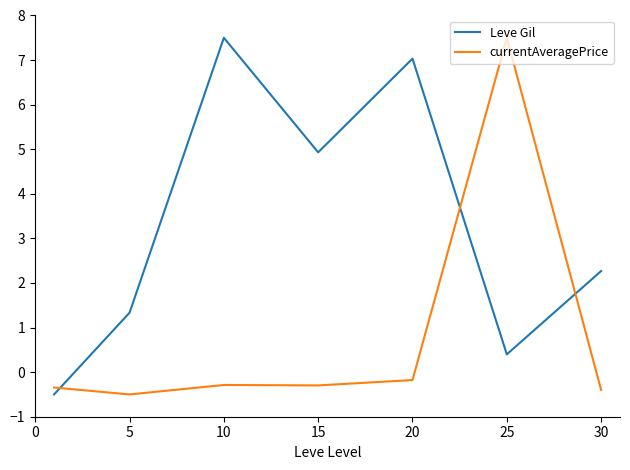

Which series has the largest total across all categories?

Leve Gil